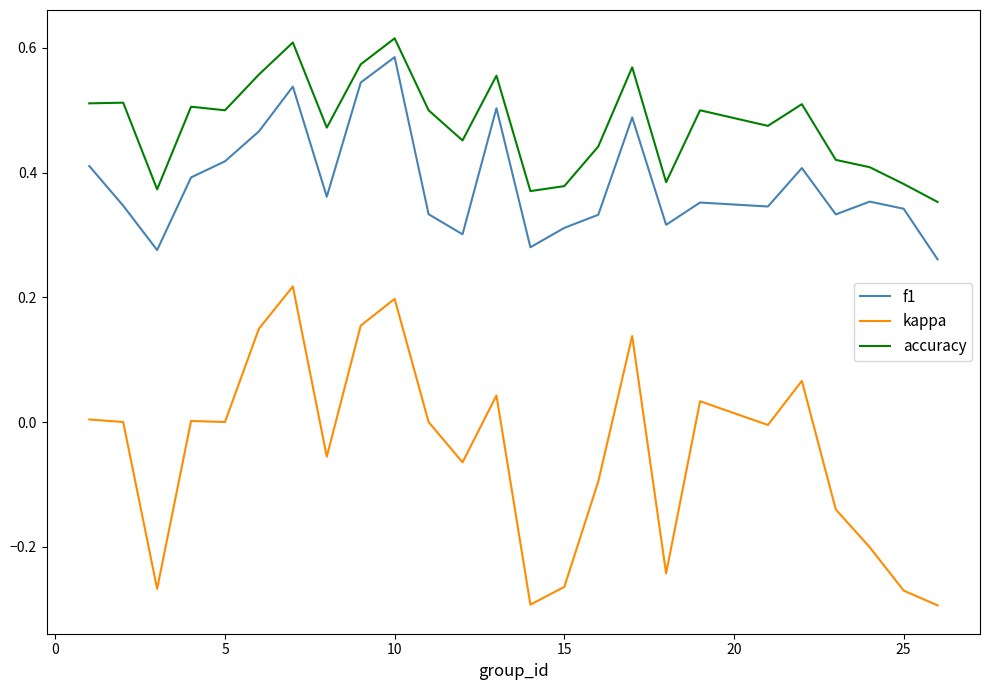

Count the accuracy values in the range 0 to 1.

25